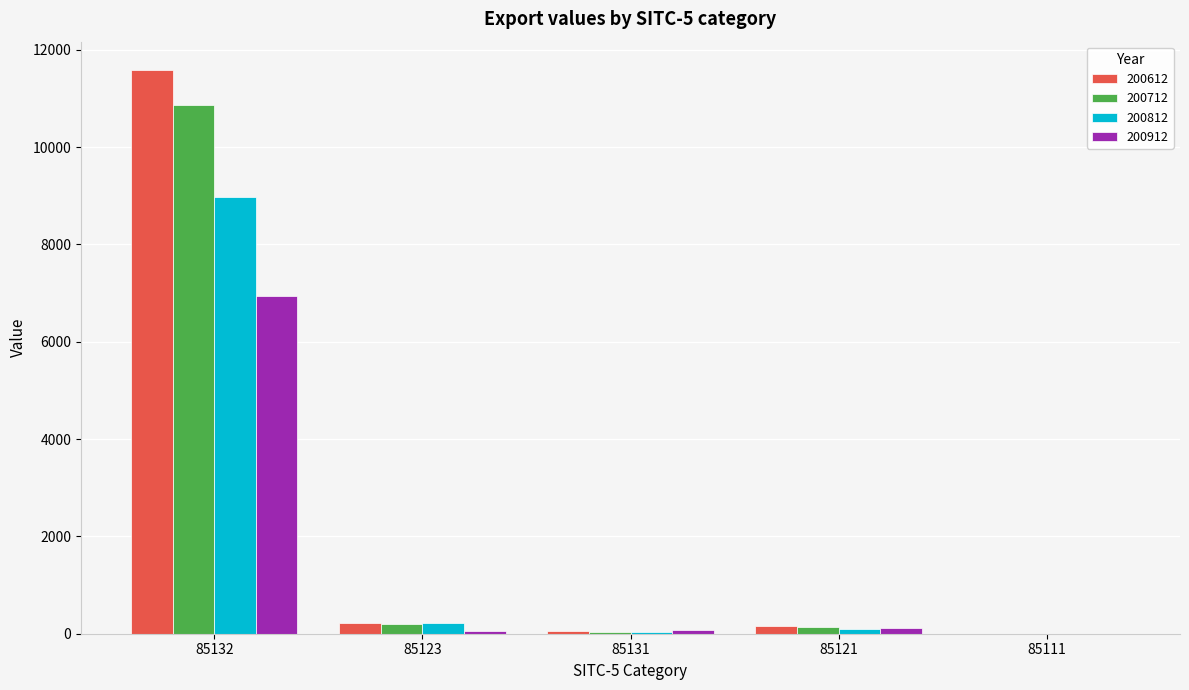

Is it true that 200912 equals 117.7 at 85121?

True